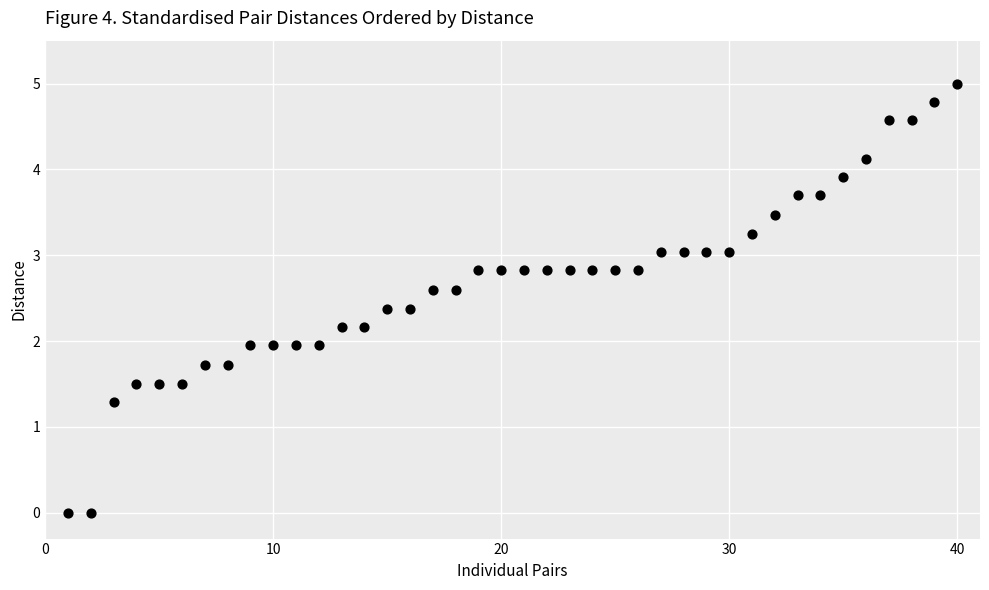

What is the range of Y values (max minus min)?

5.0